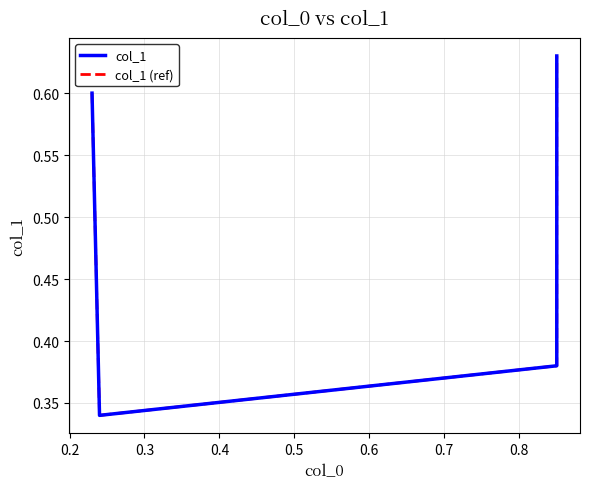

Which series has the largest range (max minus min)?

col_1